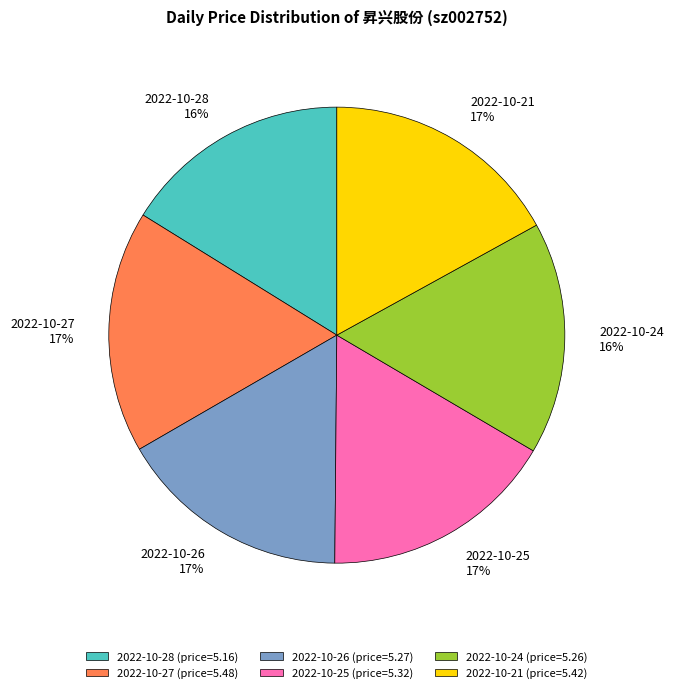

Is there any slice that represents more than half of the pie?

No